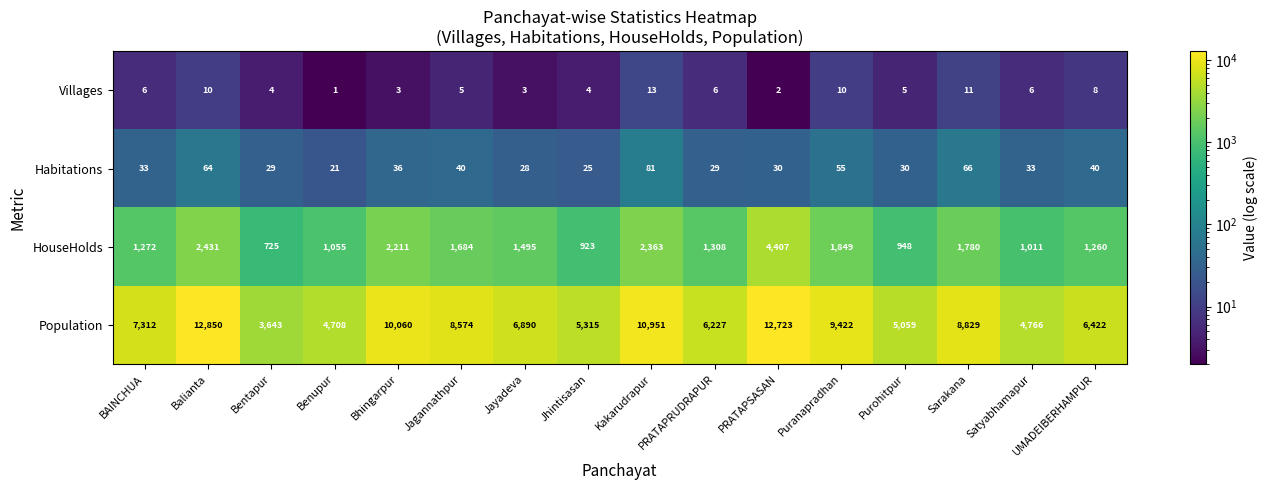

Rank the series by their maximum value, from lowest to highest.

Villages, Habitations, HouseHolds, Population